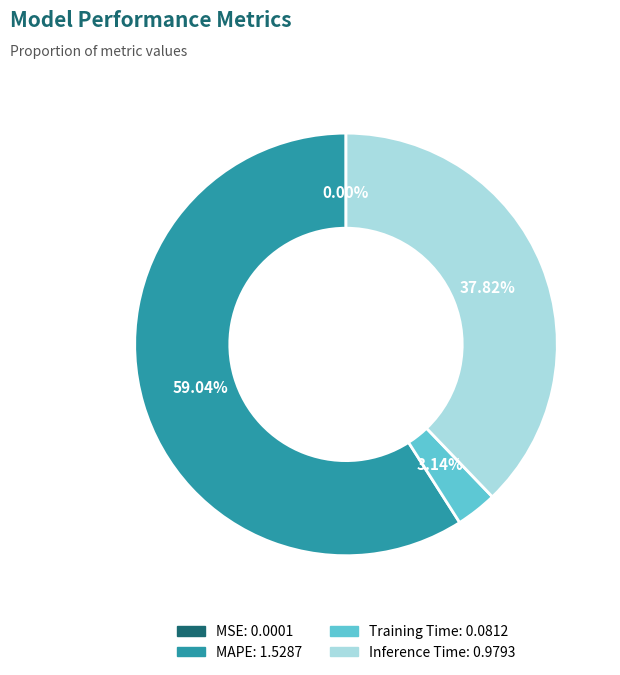

Do Training Time and MAPE together represent more than half of the pie?

Yes